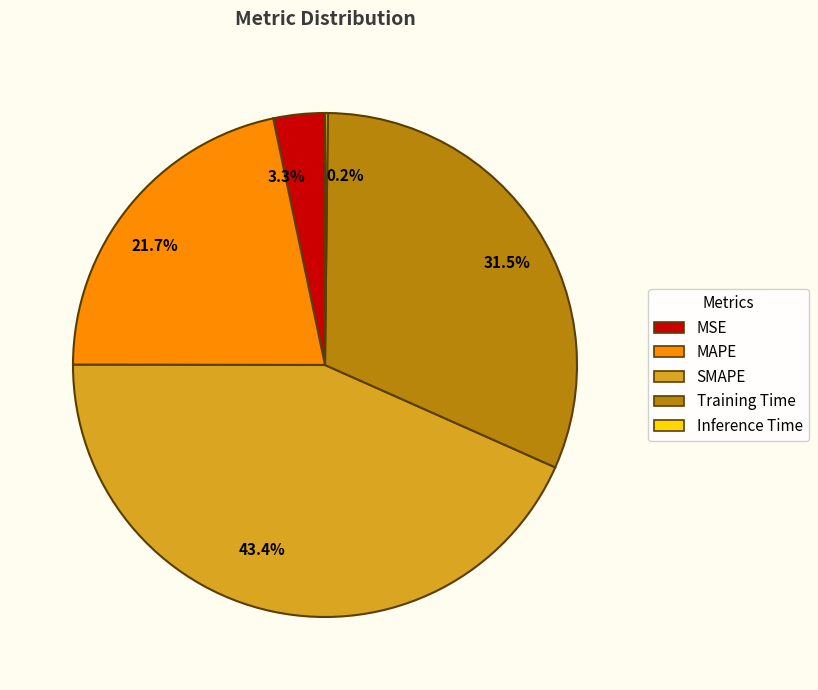

Does Training Time represent more than half of the total?

No